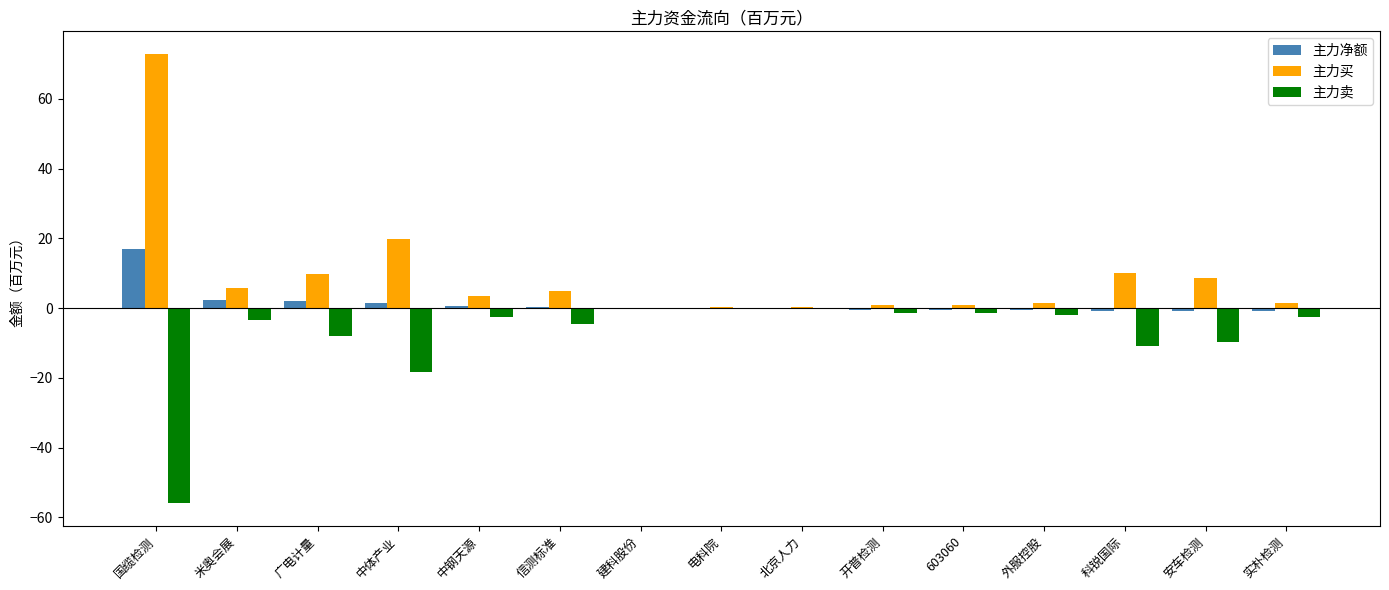

Is it true that 主力买 equals 8.7 at 安车检测?

True